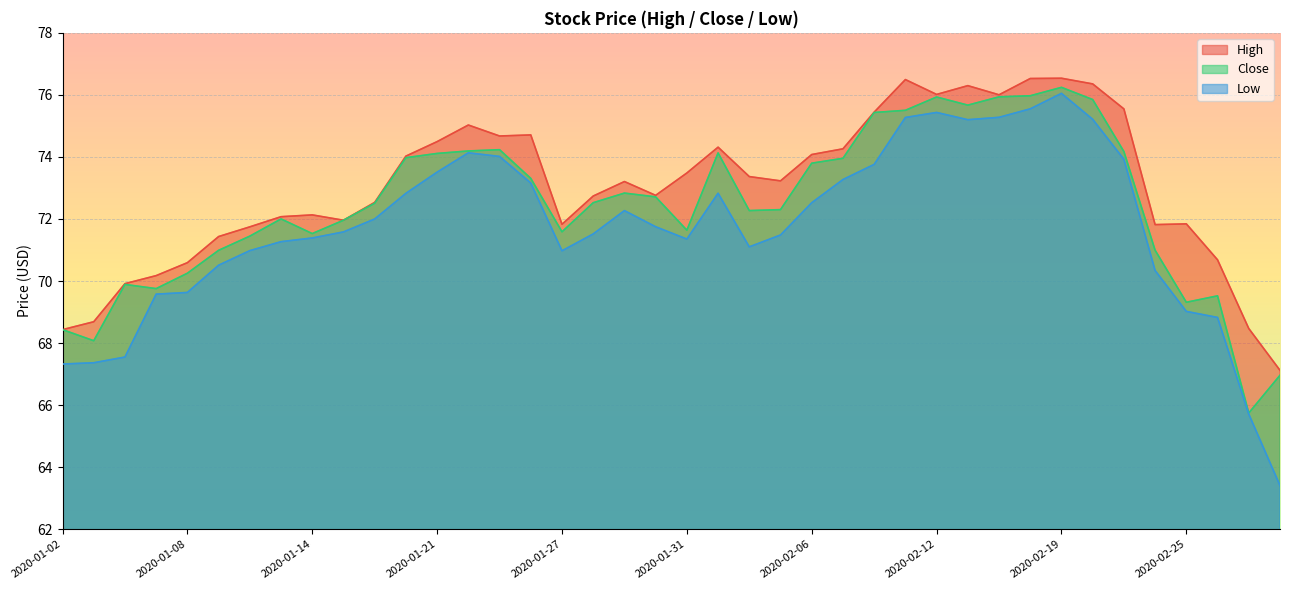

True or false: High and Low cross at least once.

False